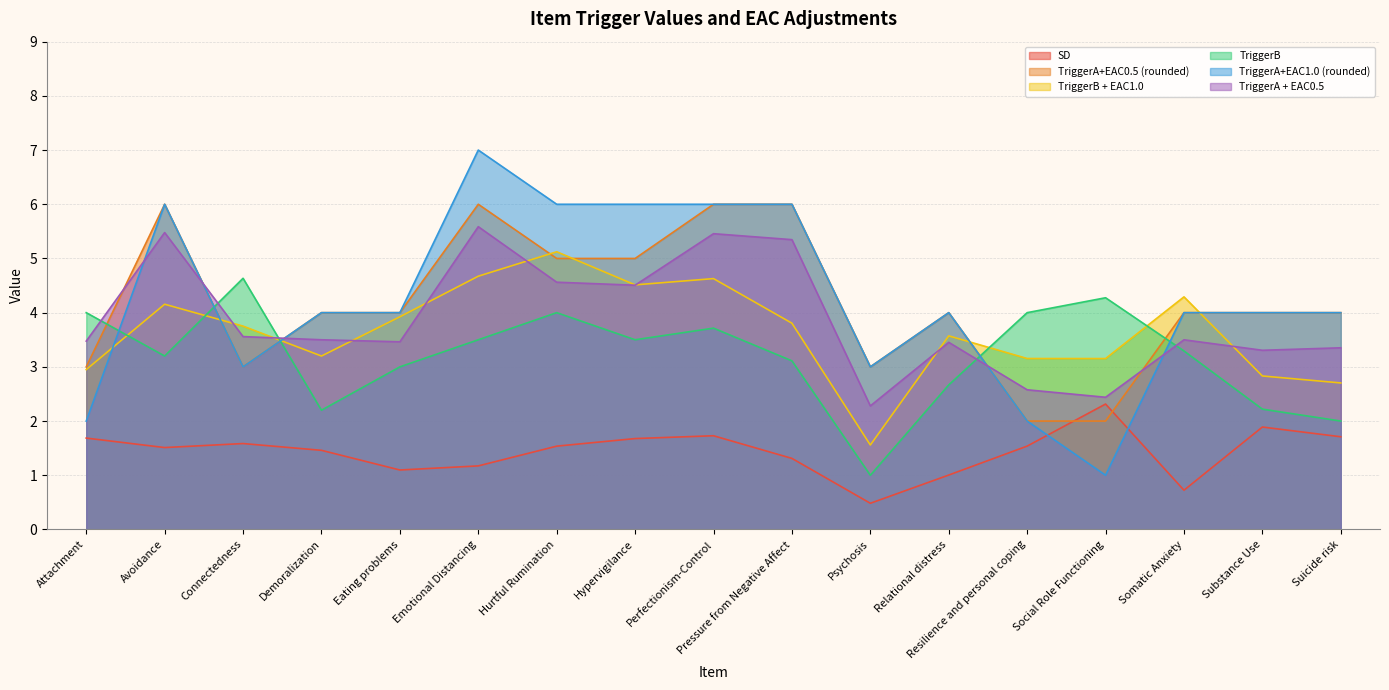

Between Social Role Functioning and Hurtful Rumination, which is larger?

Social Role Functioning